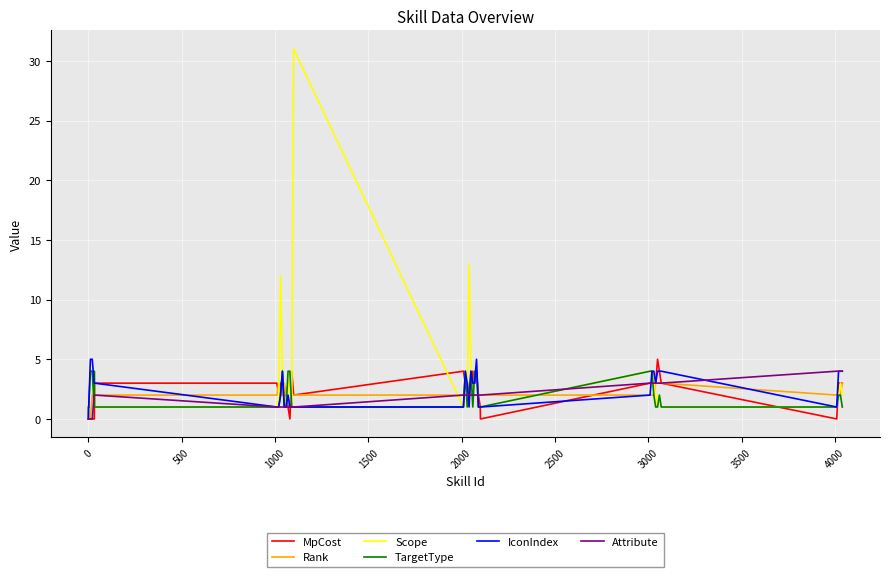

Which series has the widest spread of values?

Scope